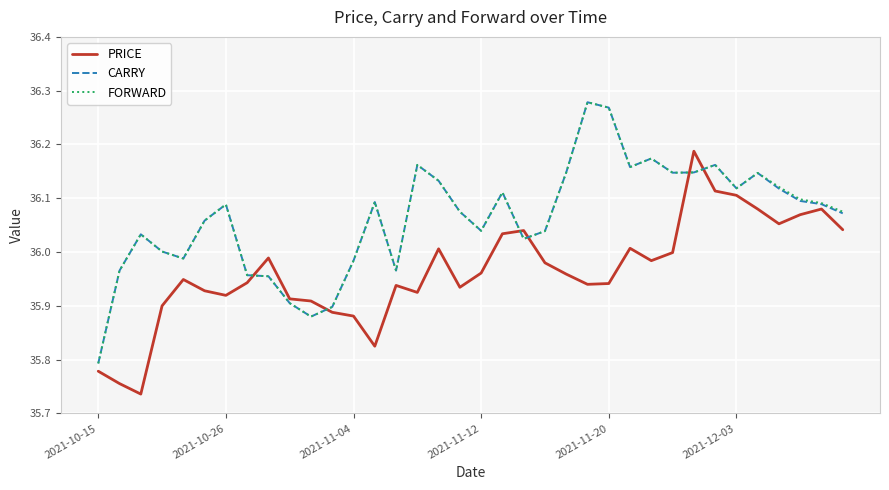

True or false: PRICE and CARRY intersect in this chart.

True